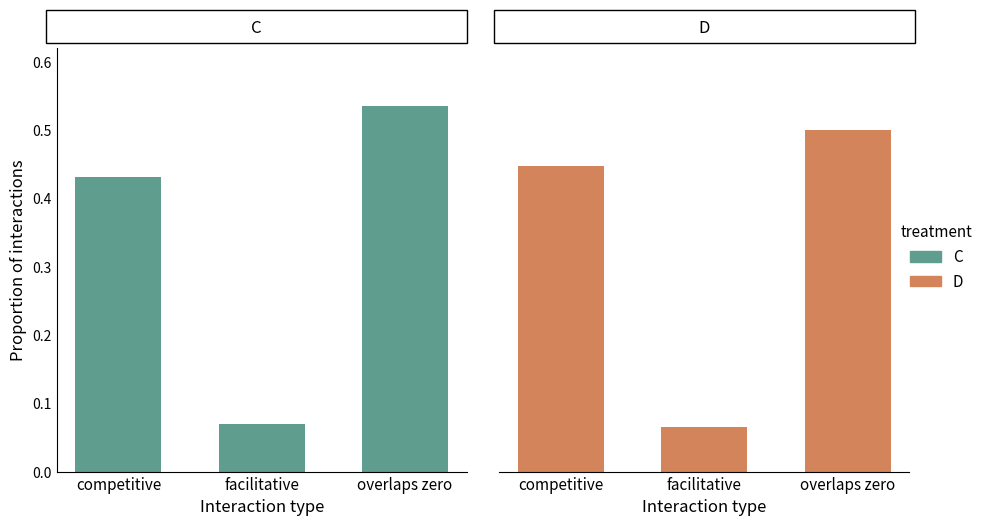

Which category has the lowest value in the C series?

facilitative